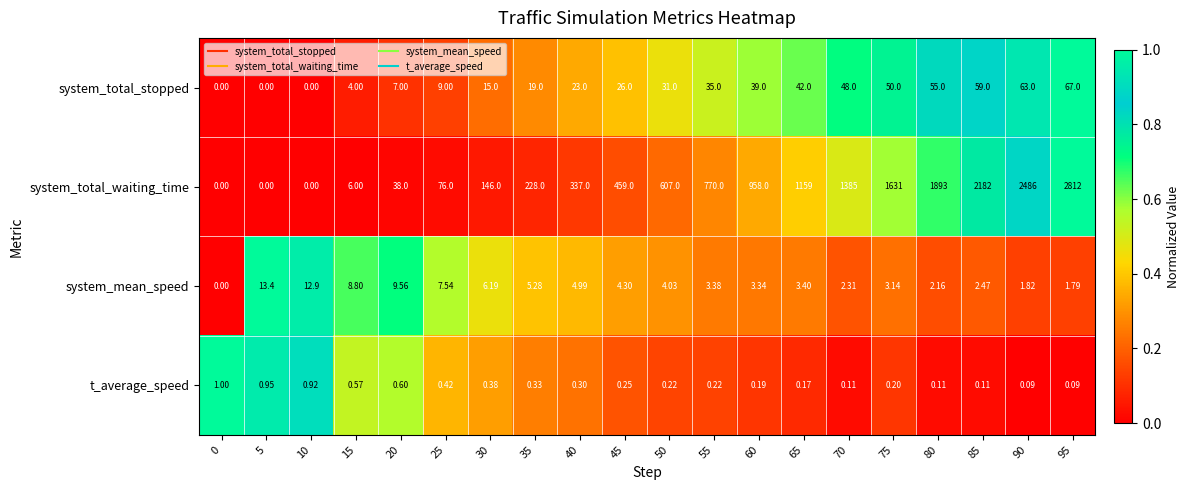

What is the greatest value displayed?

2812.0